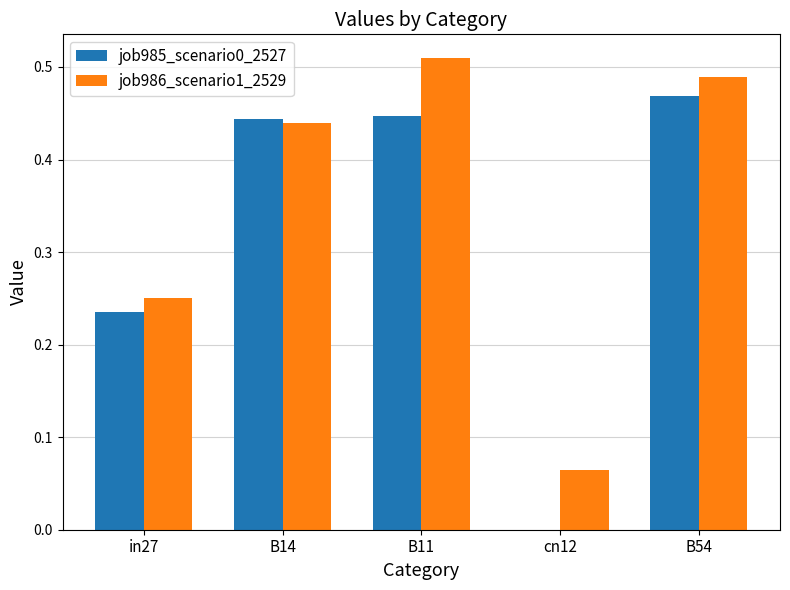

Is the value of job985_scenario0_2527 at B54 greater than the value of job986_scenario1_2529 at B14?

Yes